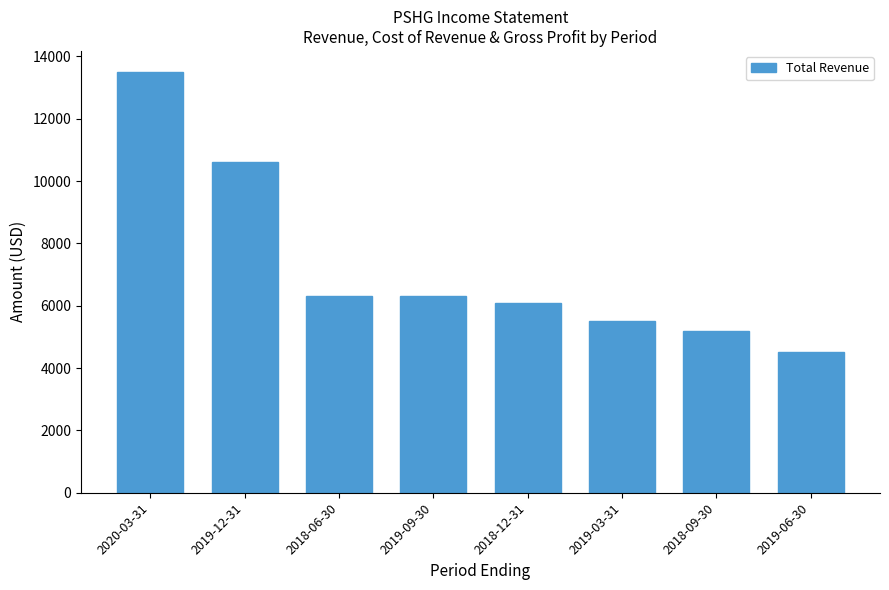

Does the chart contain stacked bars?

No